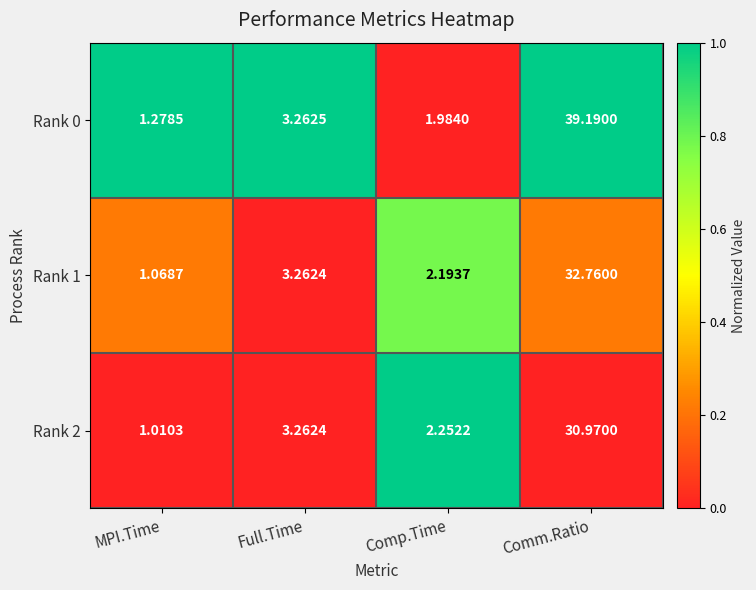

Which category has the highest value across all series?

Comm.Ratio